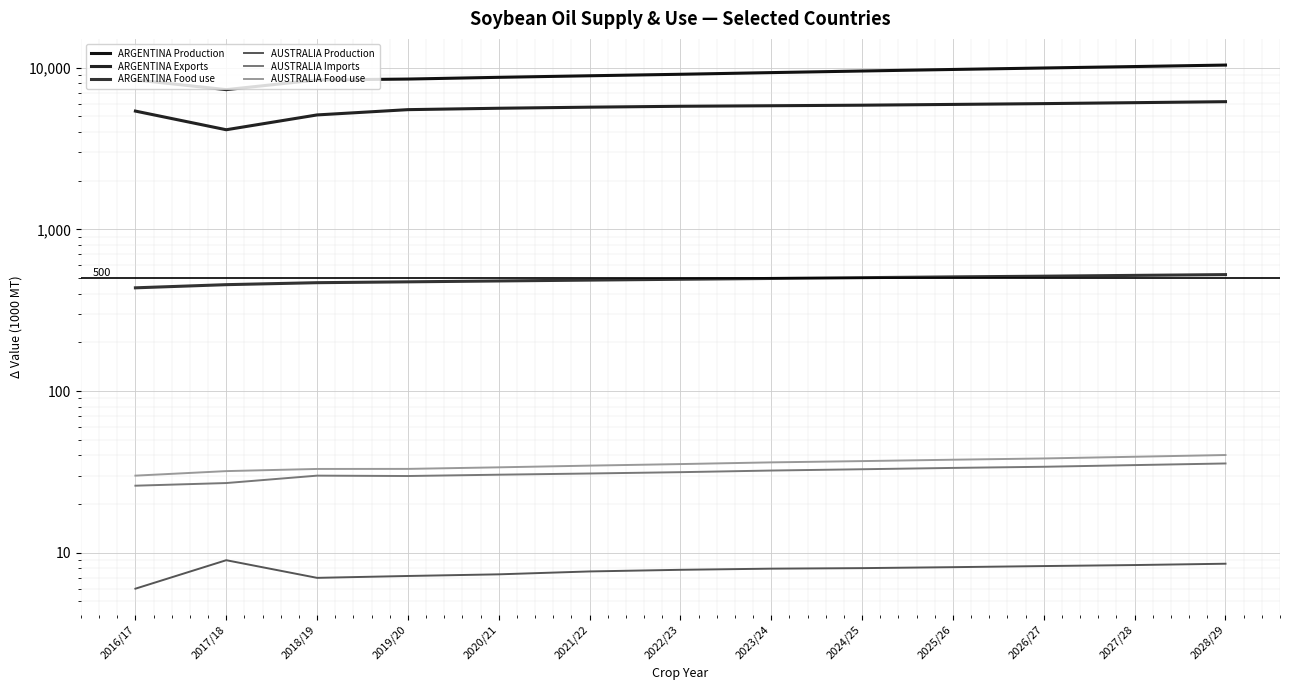

How many lines are shown in the chart?

6